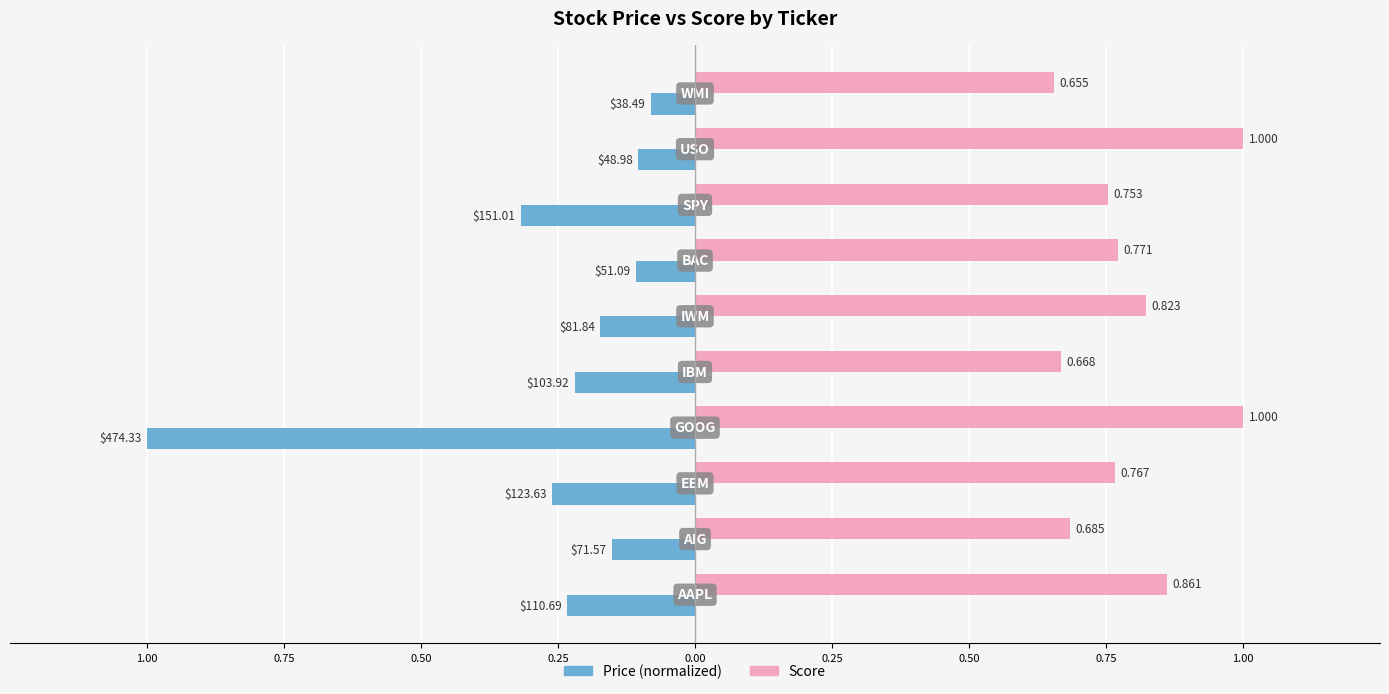

What are all the series names shown in the legend?

Price (normalized), Score